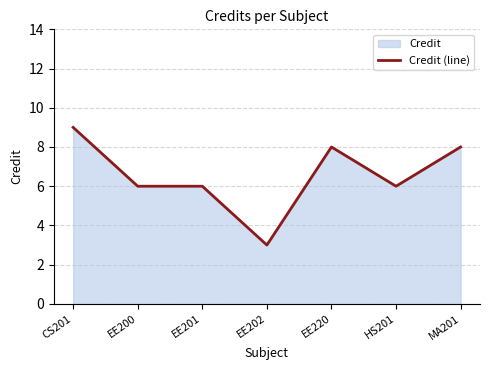

The value at EE220 is 8. True or false?

True